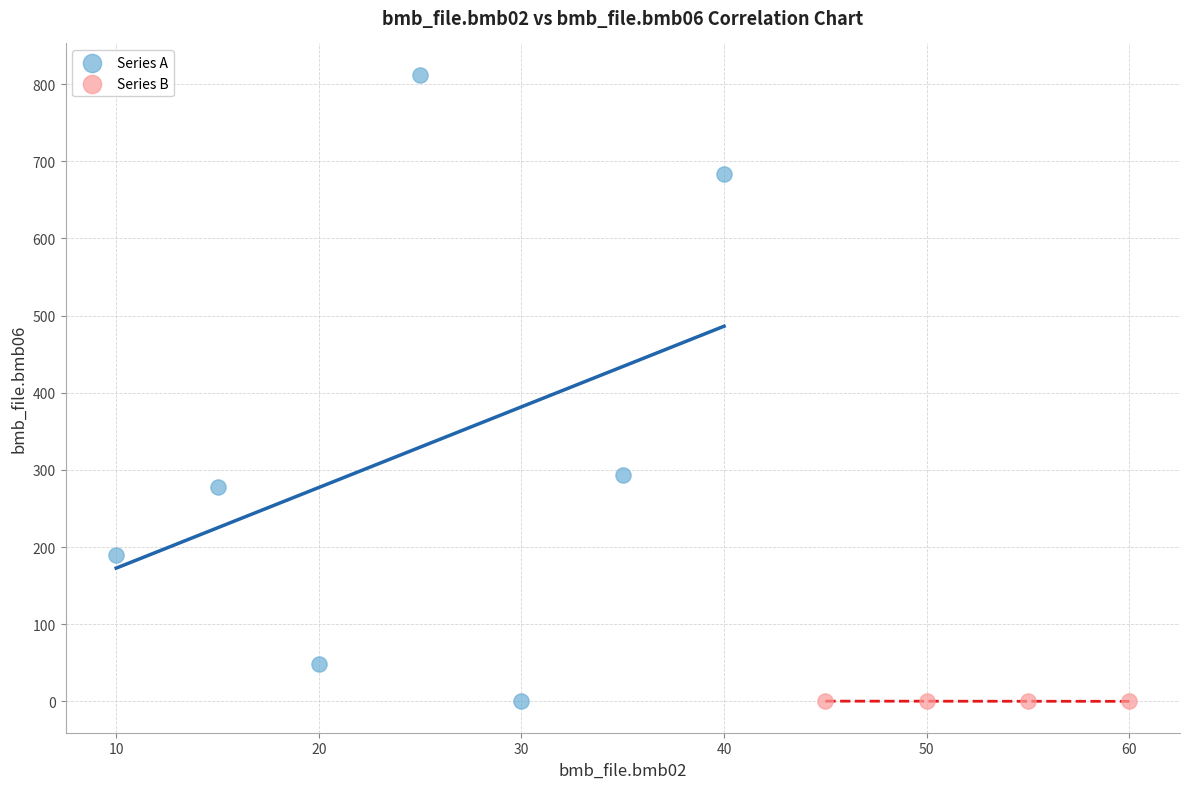

Which series has the widest spread of Y values?

Series A